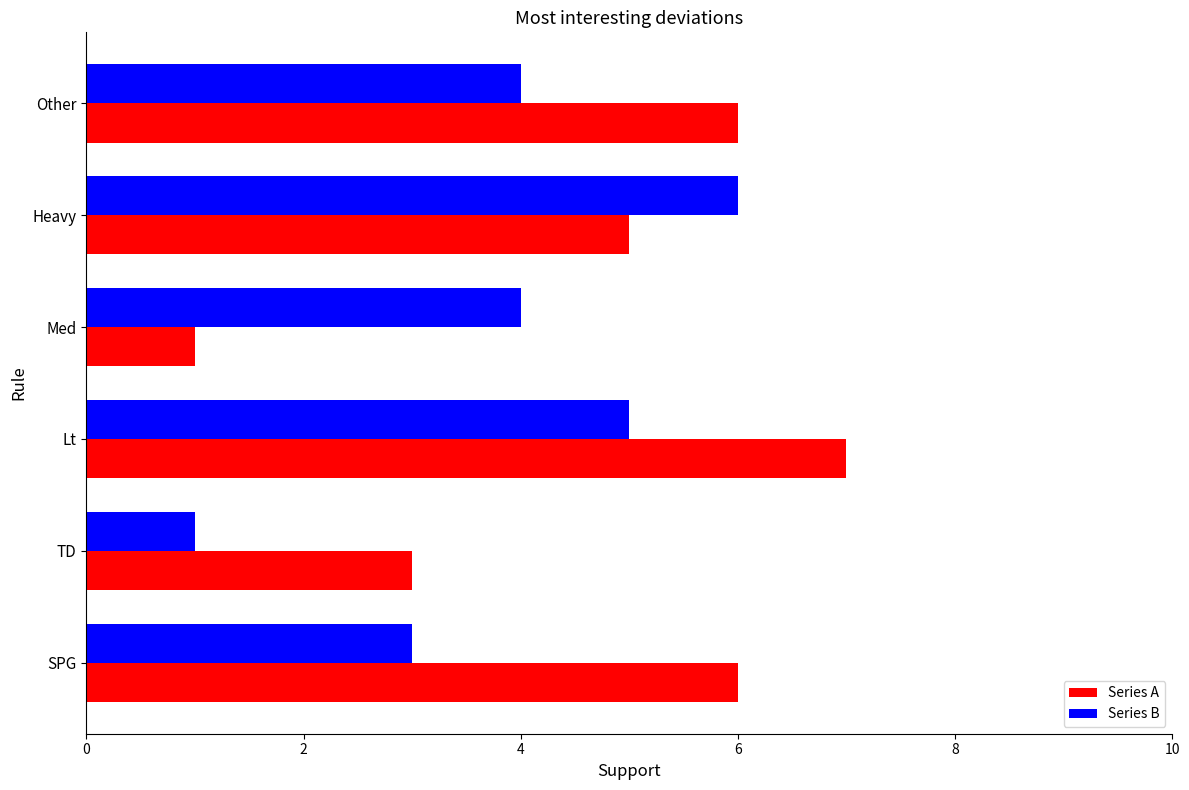

Which category has the highest value in the Series B series?

Heavy